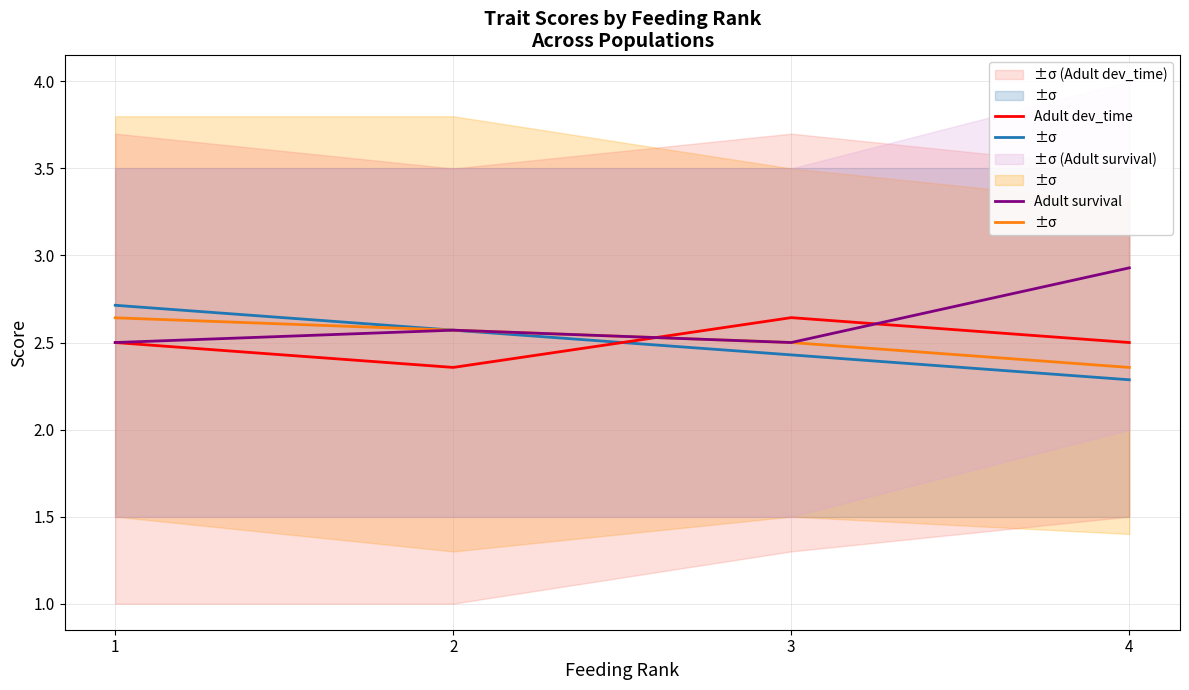

Count the number of data series in this chart.

4